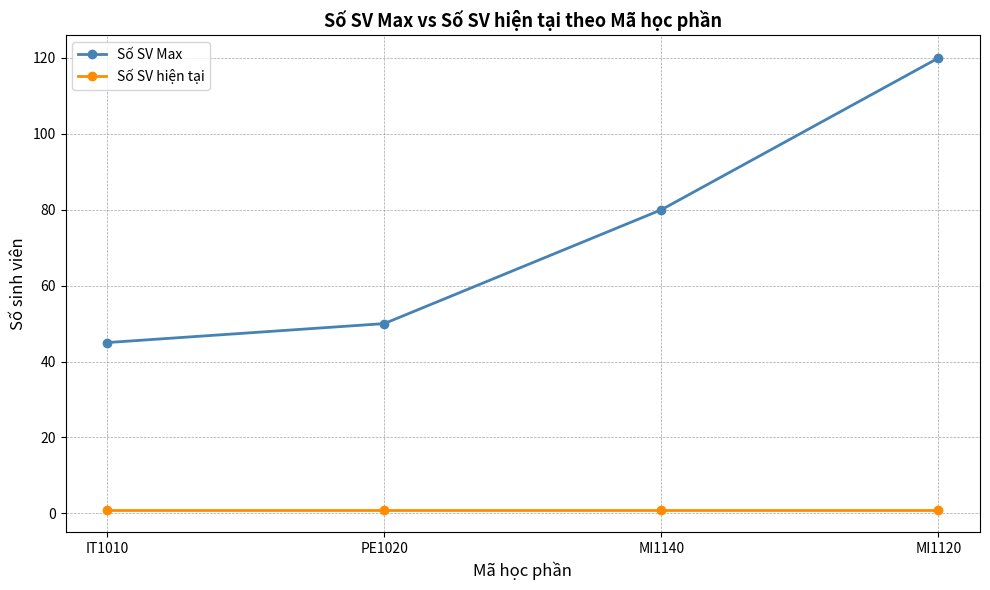

True or false: Số SV hiện tại and Số SV Max intersect in this chart.

False